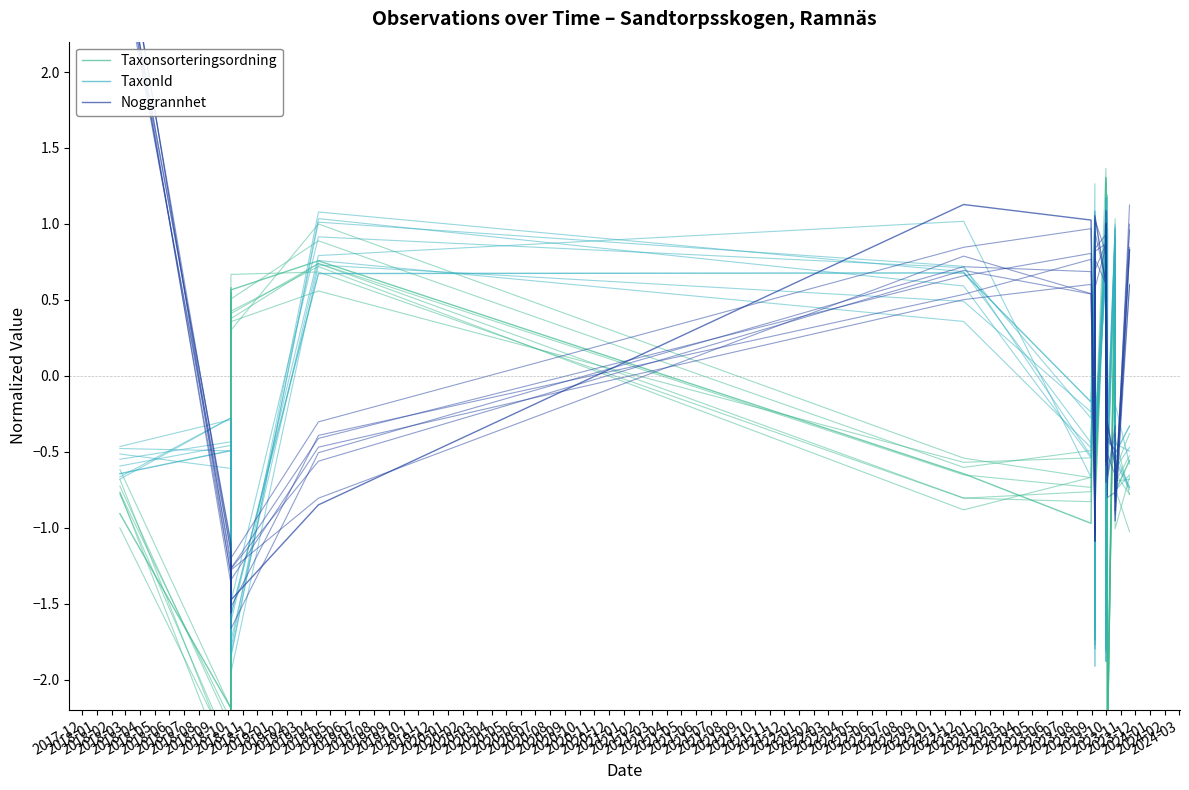

Between 2019-04 and 2019-11, which series saw the biggest shift?

TaxonId